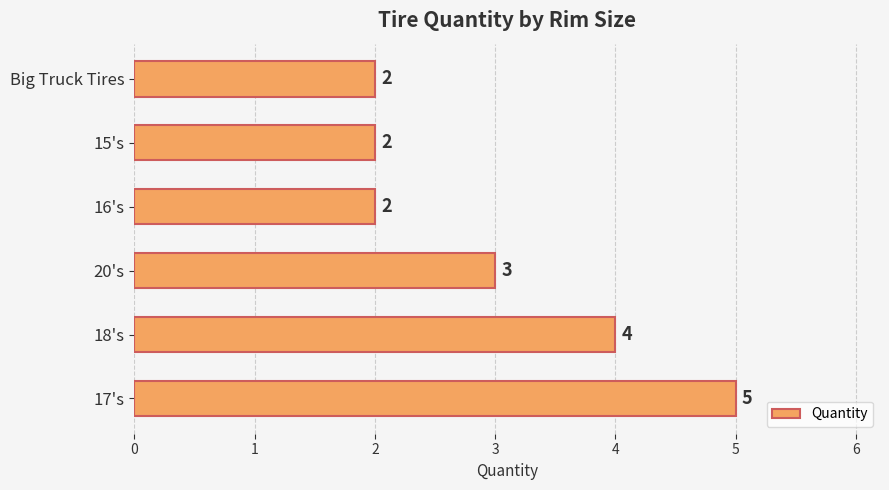

The chart shows a value of 1 at 15's. True or false?

False